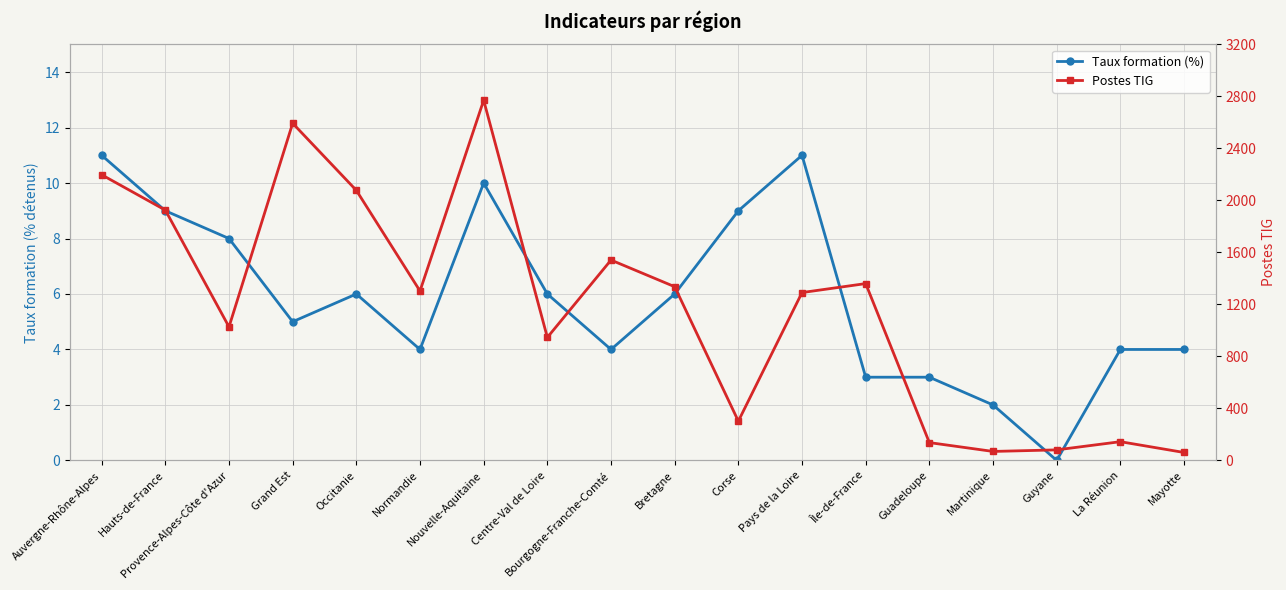

What is the average value of the Postes TIG series?

1176